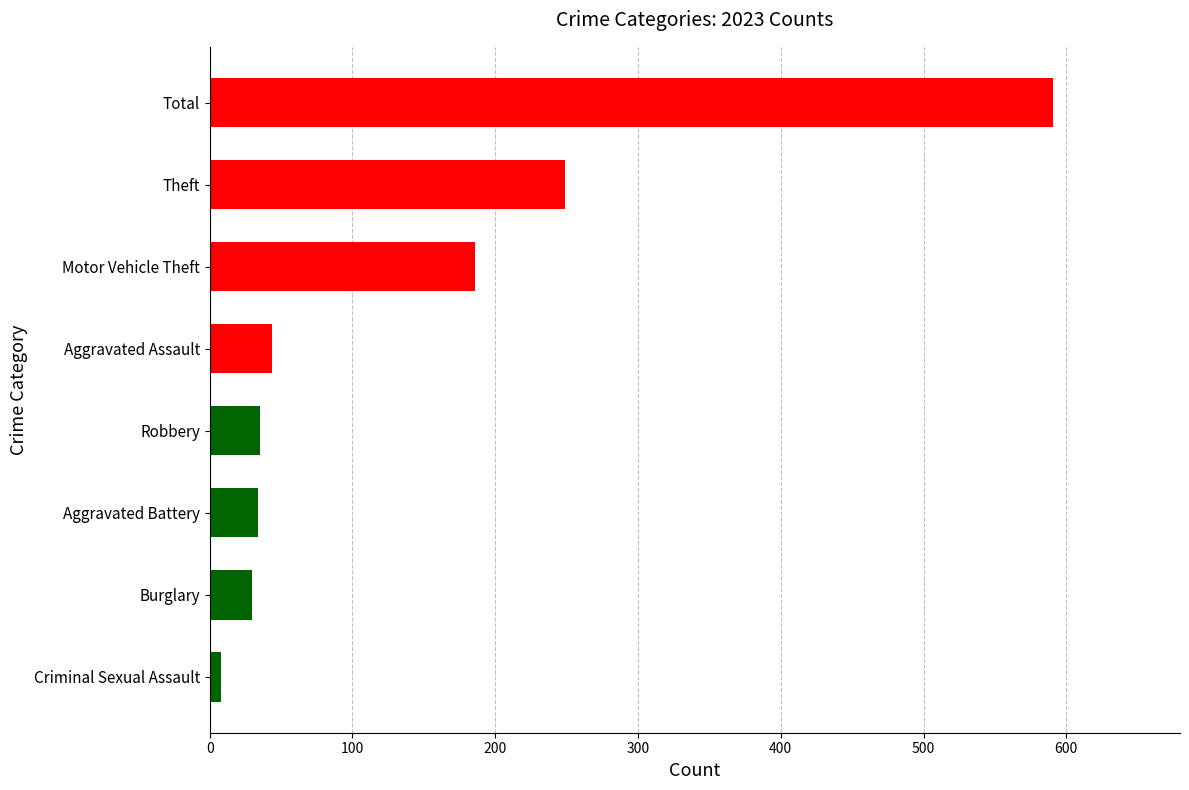

What is the difference between the maximum and minimum values?

583